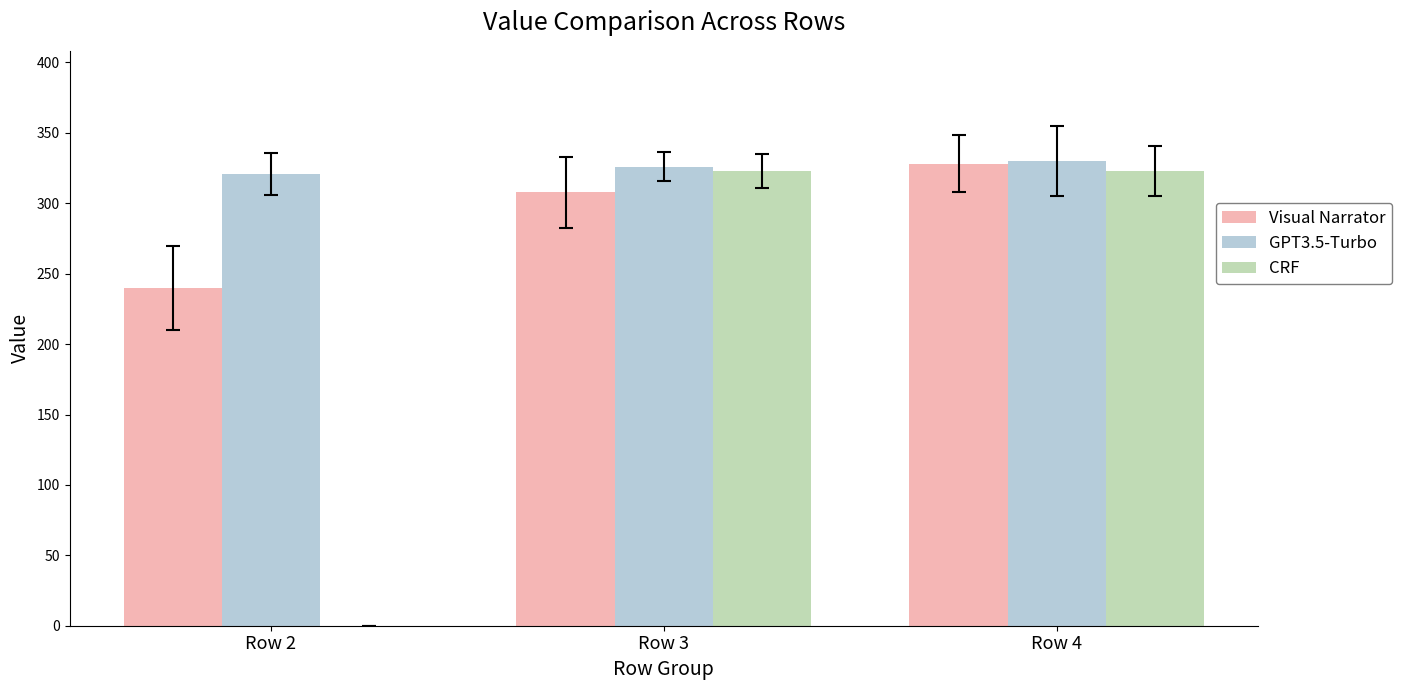

How many groups of bars are there?

3